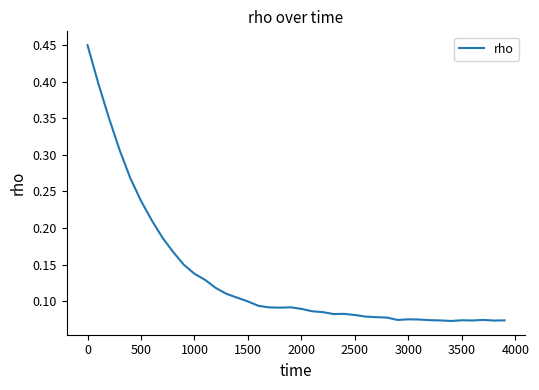

Does the chart have visible grid lines?

No